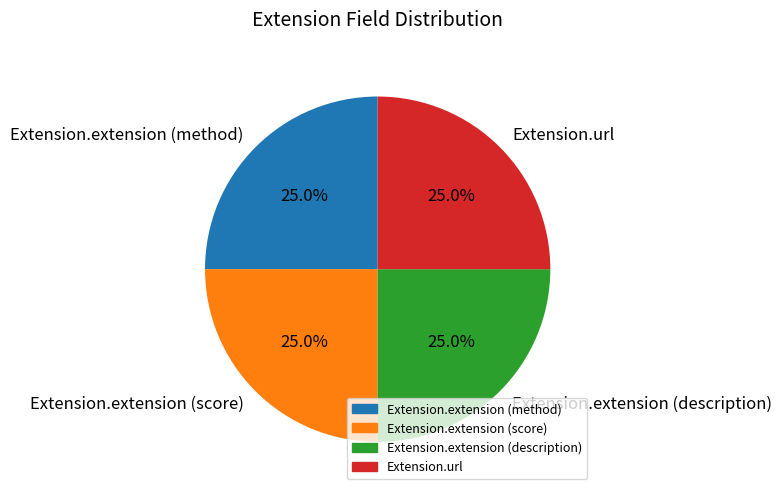

To the nearest percent, what is the average slice percentage?

25%